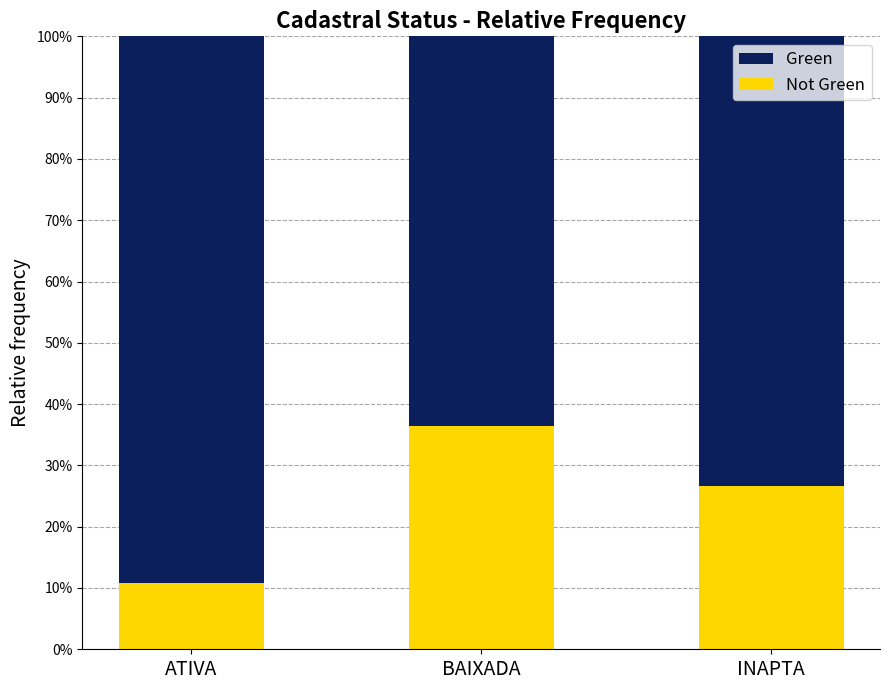

The Not Green series shows 10.8 at ATIVA. True or false?

True